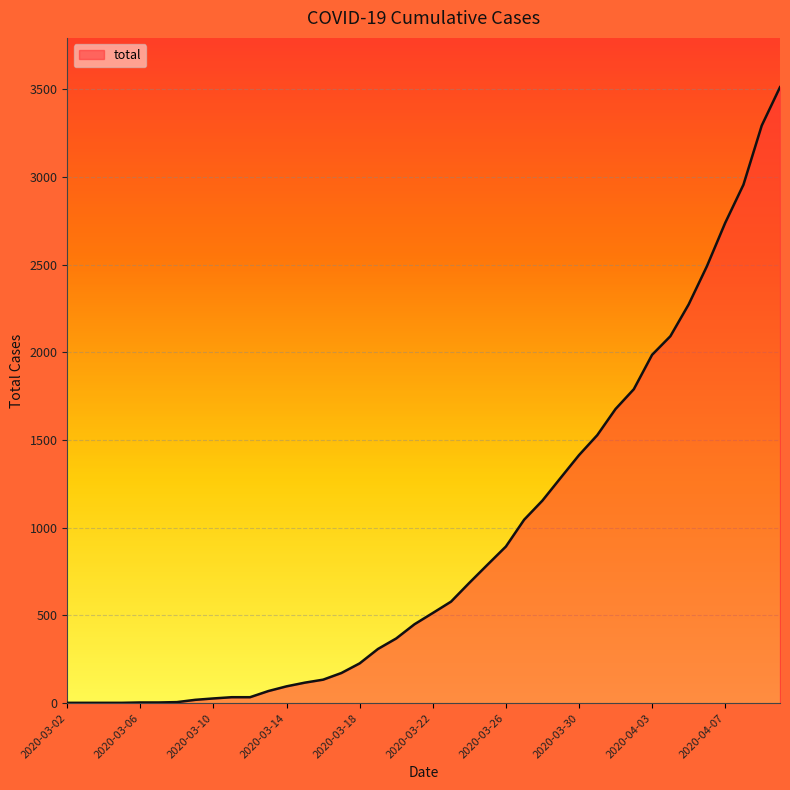

What is the maximum value shown in the chart?

3512